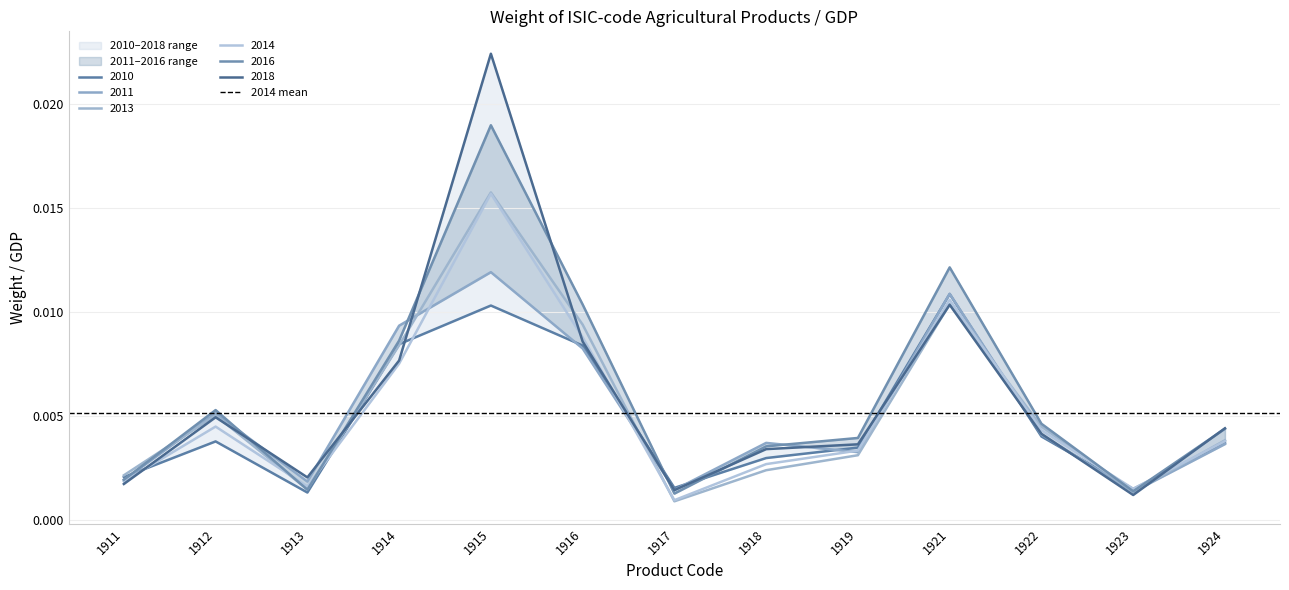

At which category does 2010 reach its first local valley?

1913